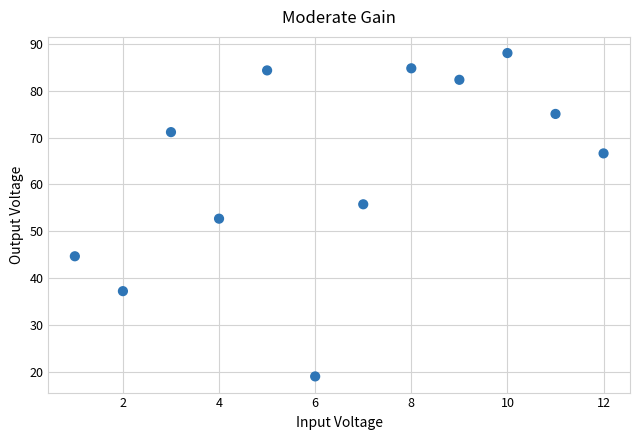

What is the average X value?

6.5